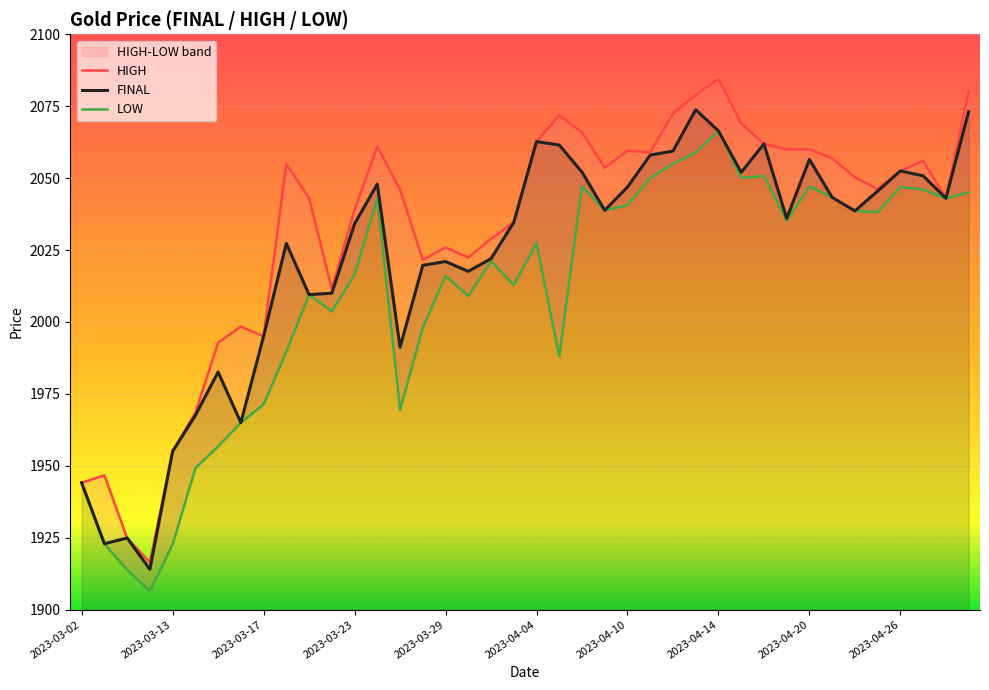

The value of FINAL at 2023-04-26 is 2052.5. True or false?

True